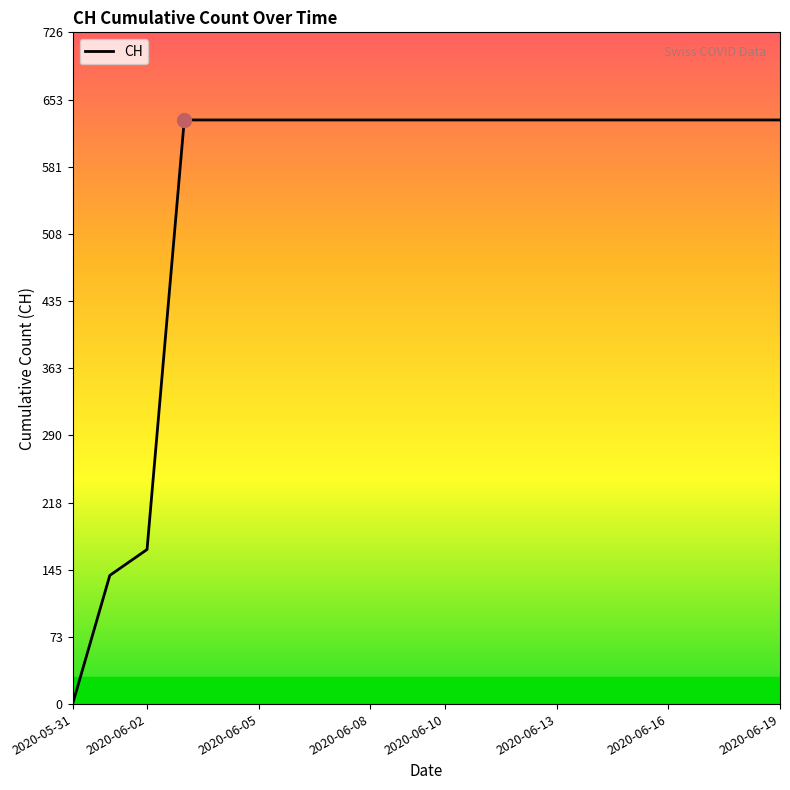

How many lines are shown in the chart?

1